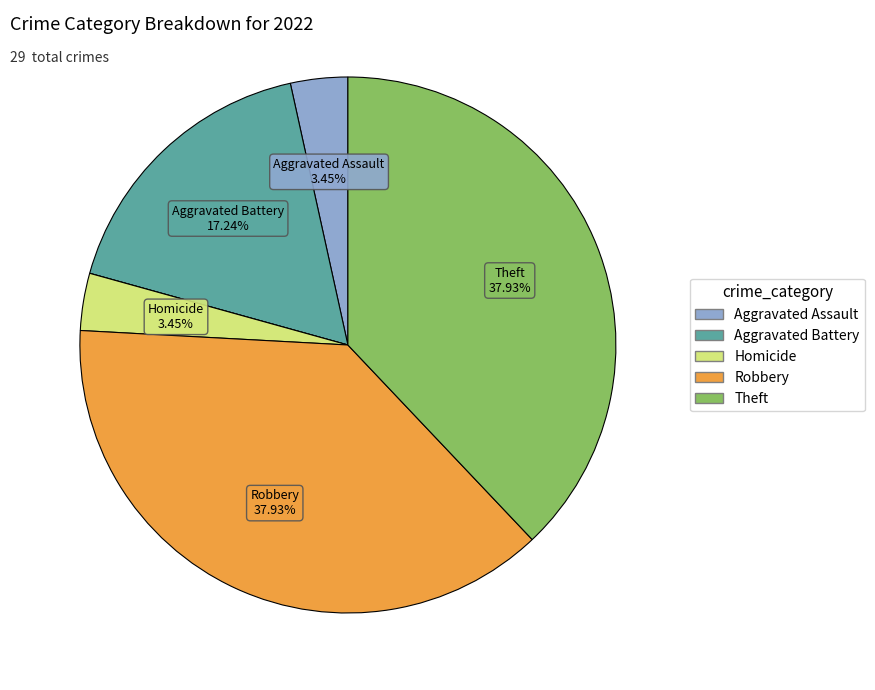

Does any single category account for the majority?

No